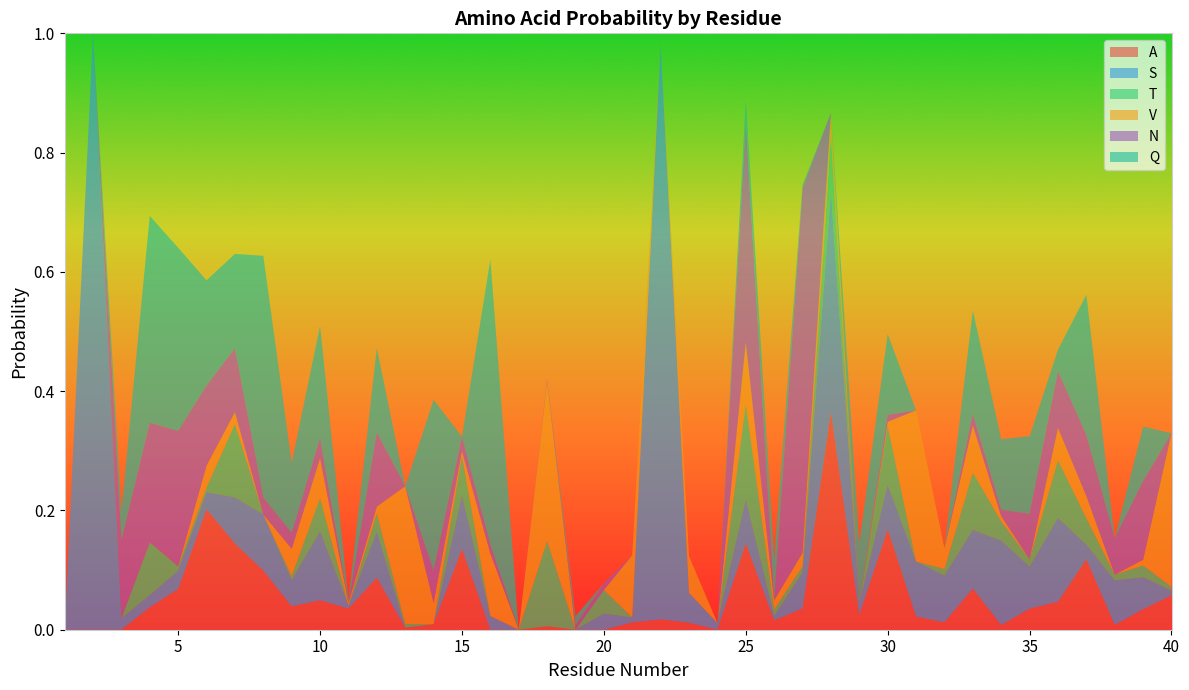

Reading left to right, list all the values displayed in this chart.

A: 1=0.0	2=0.0	3=0.0	4=0.0	5=0.1	6=0.2	7=0.1	8=0.1	9=0.0	10=0.0	11=0.0	12=0.1	13=0.0	14=0.0	15=0.1	16=0.0	17=0.0	18=0.0	19=0.0	20=0.0	21=0.0	22=0.0	23=0.0	24=0.0	25=0.1	26=0.0	27=0.0	28=0.4	29=0.0	30=0.2	31=0.0	32=0.0	33=0.1	34=0.0	35=0.0	36=0.0	37=0.1	38=0.0	39=0.0	40=0.1
S: 1=0.0	2=1.0	3=0.0	4=0.0	5=0.0	6=0.0	7=0.1	8=0.1	9=0.0	10=0.1	11=0.0	12=0.1	13=0.0	14=0.0	15=0.1	16=0.0	17=0.0	18=0.0	19=0.0	20=0.0	21=0.0	22=1.0	23=0.1	24=0.0	25=0.1	26=0.0	27=0.1	28=0.4	29=0.0	30=0.1	31=0.1	32=0.1	33=0.1	34=0.1	35=0.1	36=0.1	37=0.0	38=0.1	39=0.1	40=0.0
T: 1=0.0	2=0.0	3=0.0	4=0.1	5=0.0	6=0.0	7=0.1	8=0.0	9=0.0	10=0.1	11=0.0	12=0.0	13=0.0	14=0.0	15=0.1	16=0.0	17=0.0	18=0.1	19=0.0	20=0.0	21=0.0	22=0.0	23=0.0	24=0.0	25=0.2	26=0.0	27=0.0	28=0.1	29=0.0	30=0.1	31=0.0	32=0.0	33=0.1	34=0.0	35=0.0	36=0.1	37=0.0	38=0.0	39=0.0	40=0.0
V: 1=0.0	2=0.0	3=0.0	4=0.0	5=0.0	6=0.0	7=0.0	8=0.0	9=0.0	10=0.1	11=0.0	12=0.0	13=0.2	14=0.0	15=0.0	16=0.1	17=0.0	18=0.3	19=0.0	20=0.0	21=0.1	22=0.0	23=0.1	24=0.0	25=0.1	26=0.0	27=0.0	28=0.0	29=0.0	30=0.0	31=0.3	32=0.0	33=0.1	34=0.0	35=0.0	36=0.1	37=0.0	38=0.0	39=0.0	40=0.3
N: 1=0.0	2=0.0	3=0.1	4=0.2	5=0.2	6=0.1	7=0.1	8=0.0	9=0.0	10=0.0	11=0.0	12=0.1	13=0.0	14=0.1	15=0.0	16=0.0	17=0.0	18=0.0	19=0.0	20=0.0	21=0.0	22=0.0	23=0.0	24=0.0	25=0.4	26=0.0	27=0.6	28=0.0	29=0.0	30=0.0	31=0.0	32=0.0	33=0.0	34=0.0	35=0.1	36=0.1	37=0.1	38=0.1	39=0.1	40=0.0
Q: 1=0.0	2=0.0	3=0.0	4=0.3	5=0.3	6=0.2	7=0.2	8=0.4	9=0.1	10=0.2	11=0.0	12=0.1	13=0.0	14=0.3	15=0.0	16=0.5	17=0.0	18=0.0	19=0.0	20=0.0	21=0.0	22=0.0	23=0.0	24=0.0	25=0.0	26=0.1	27=0.0	28=0.0	29=0.1	30=0.1	31=0.0	32=0.0	33=0.2	34=0.1	35=0.1	36=0.0	37=0.2	38=0.0	39=0.1	40=0.0